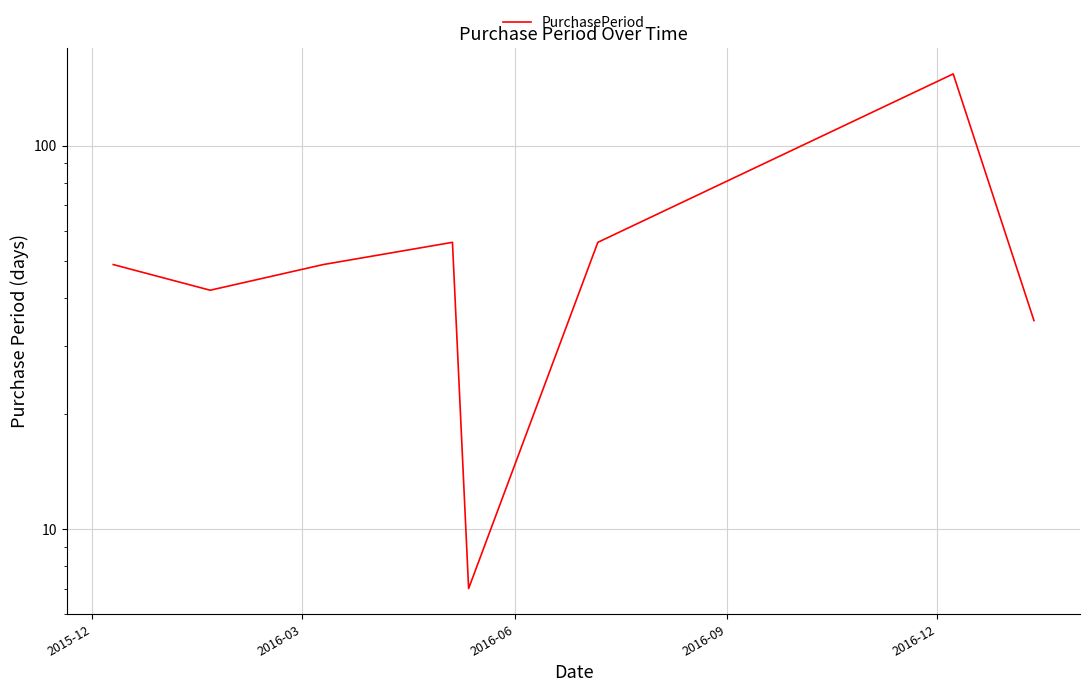

What is the maximum value shown in the chart?

154